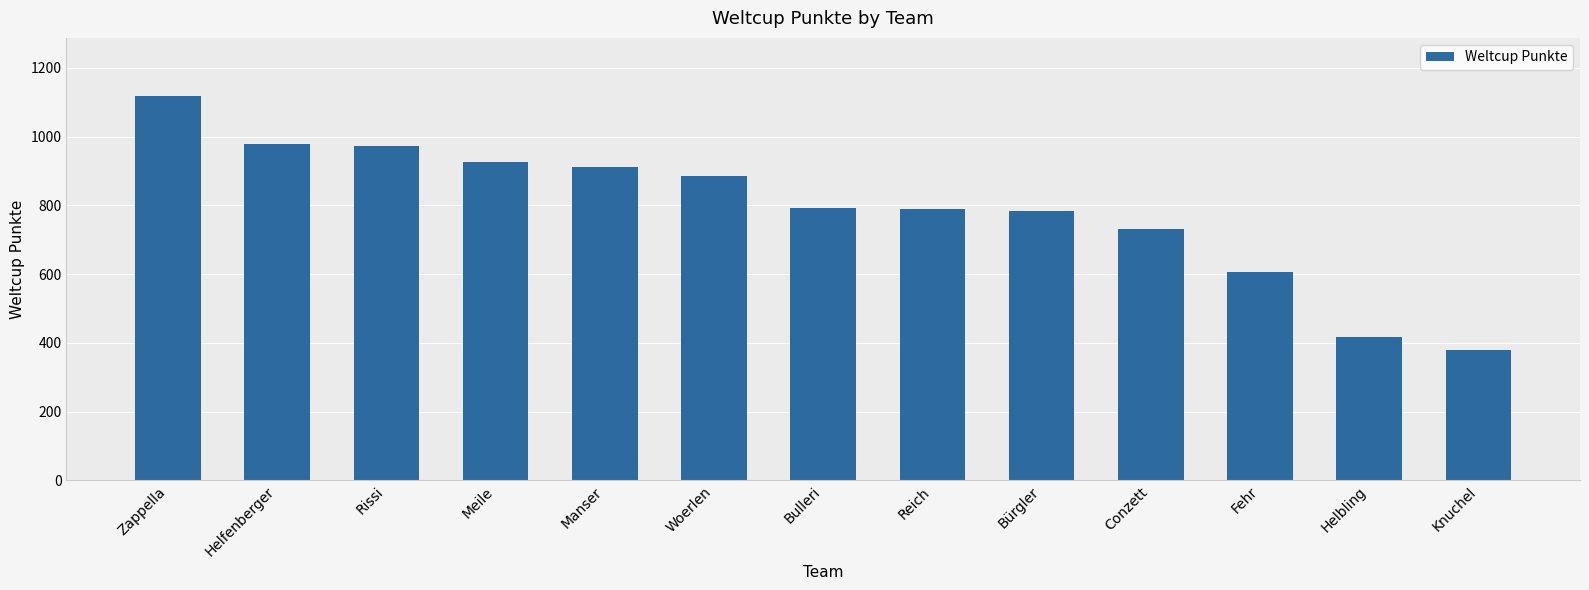

What is the approximate value at Conzett?

732